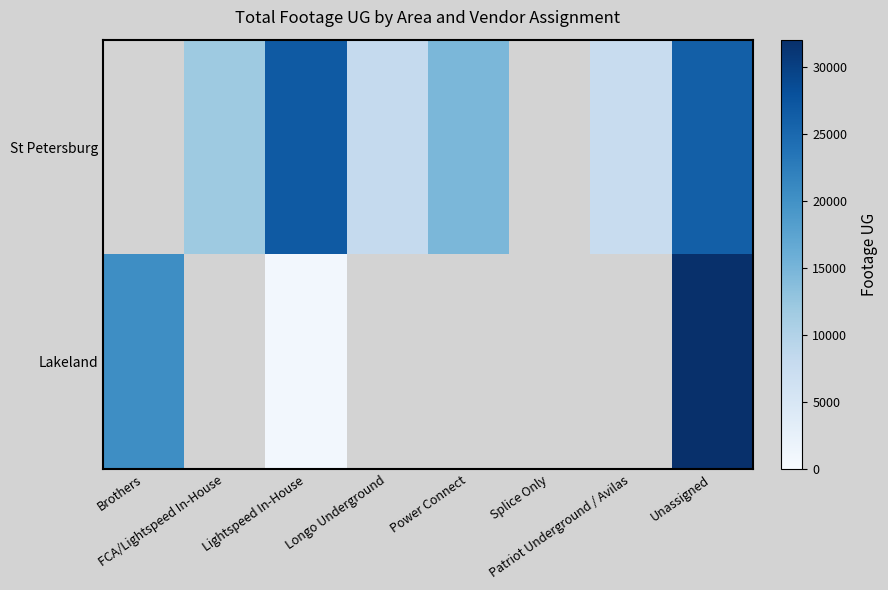

The St Petersburg series shows 14659.0 at Power Connect. True or false?

True